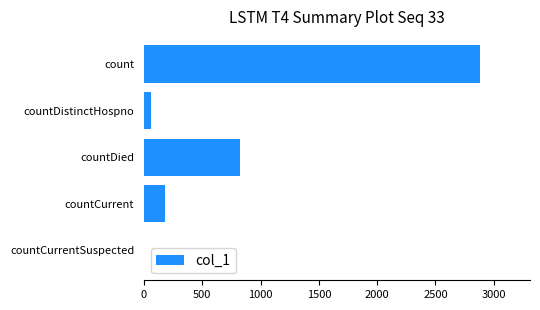

True or false: the data shows 0 at countCurrentSuspected.

True